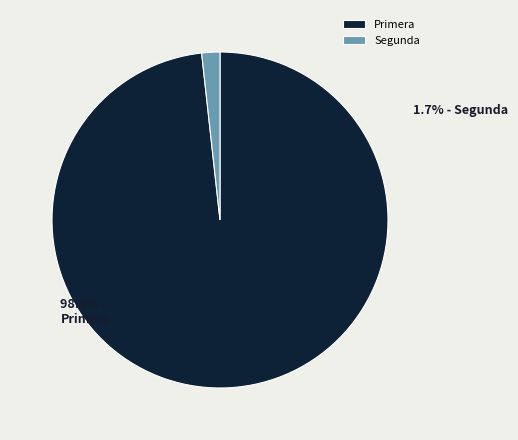

What is the total percentage of Primera and Segunda?

100.0%